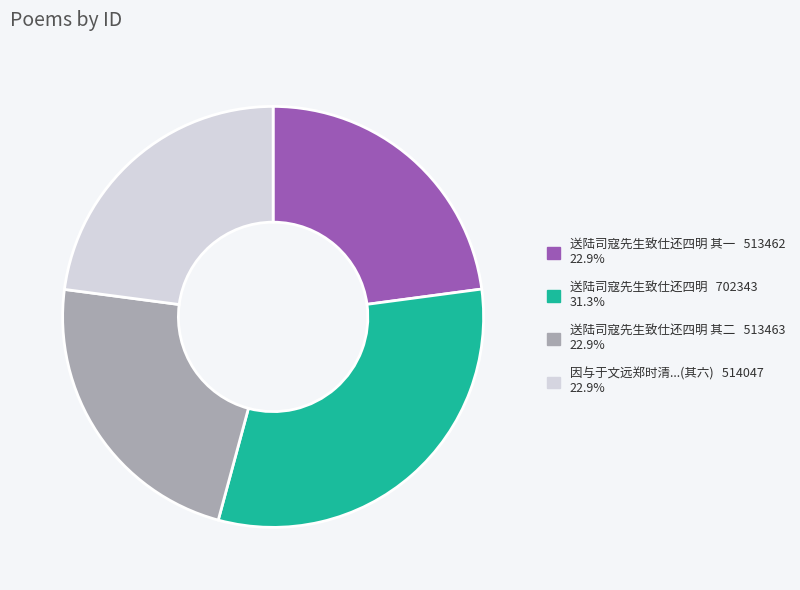

Is there a majority slice in this chart?

No